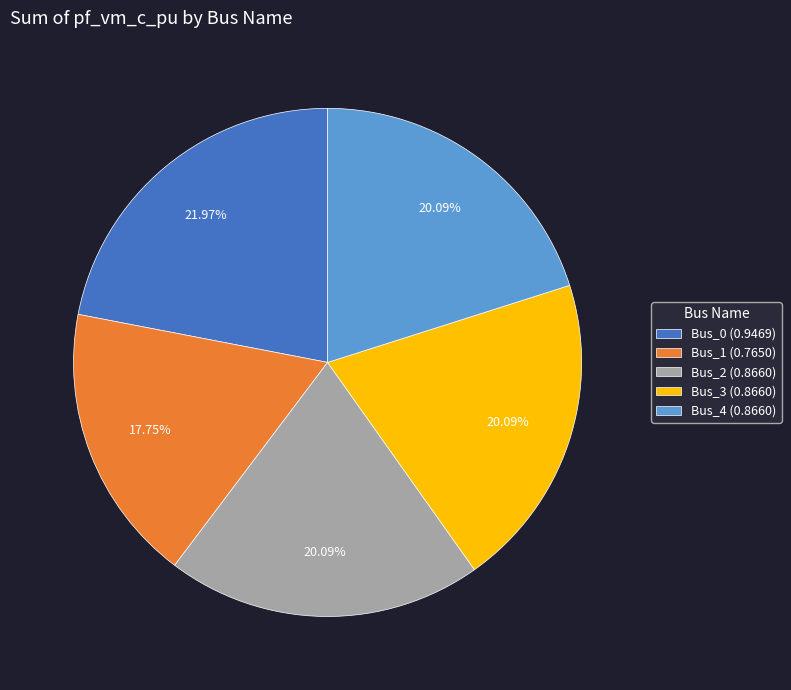

Which has a higher value, Bus_0 or Bus_3?

Bus_0